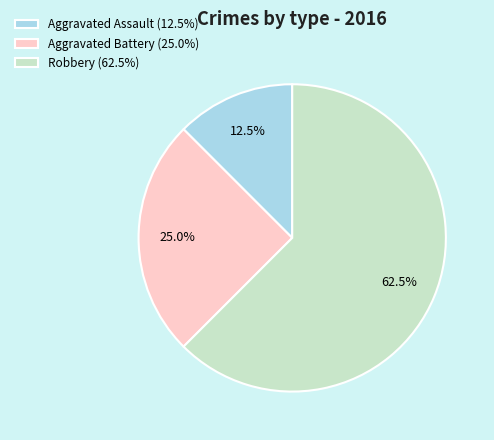

How many segments does this pie chart have?

3